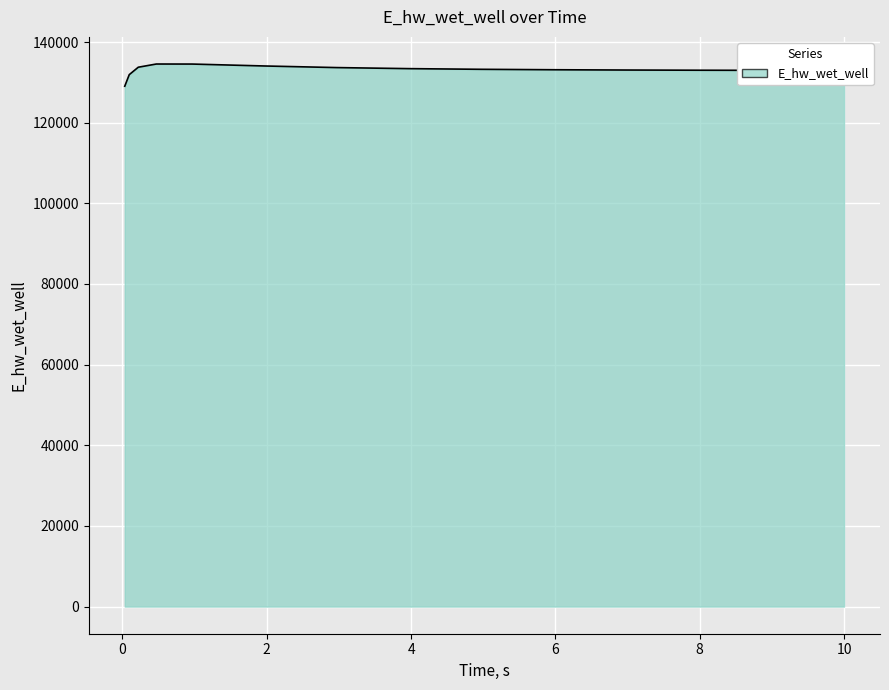

What is the smallest value displayed?

129040.5